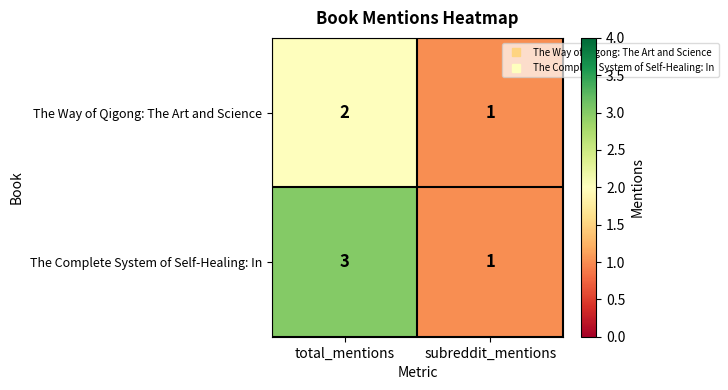

What is the sum of all The Way of Qigong: The Art and Science values?

3